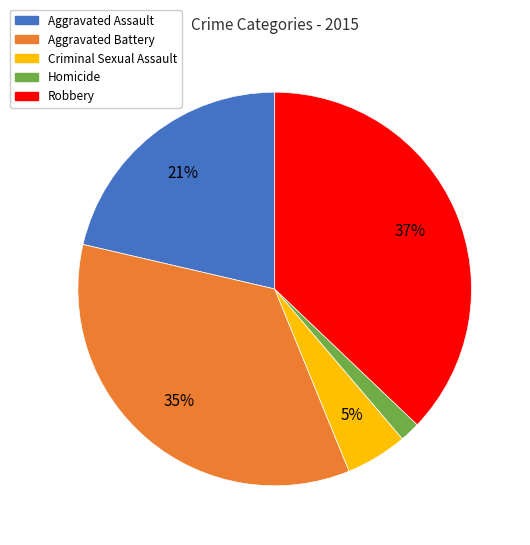

Is it true that Aggravated Battery is 35% of the pie?

True